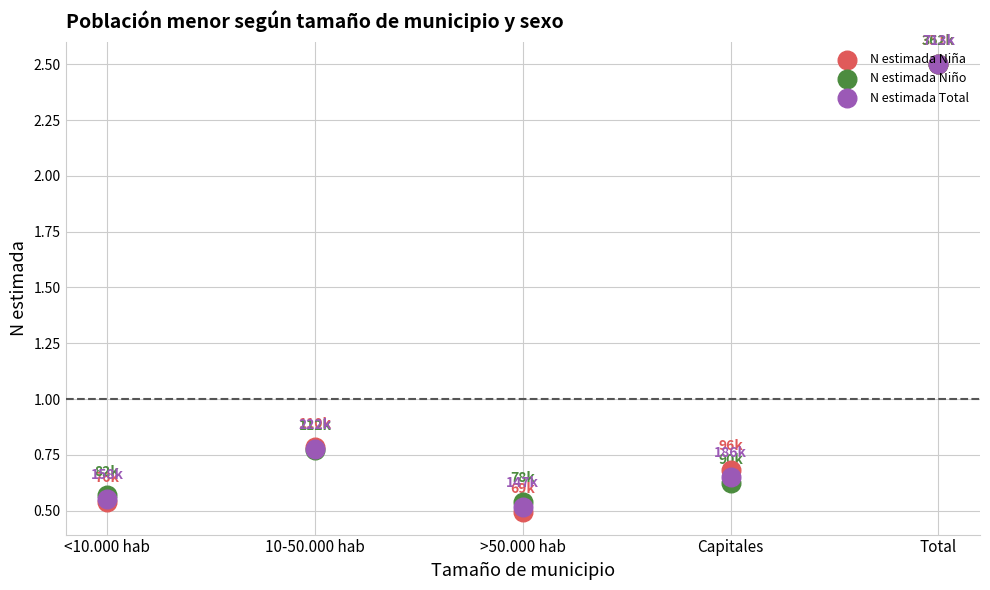

Is the value of N estimada Niña at Capitales greater than the value of N estimada Total at Capitales?

Yes